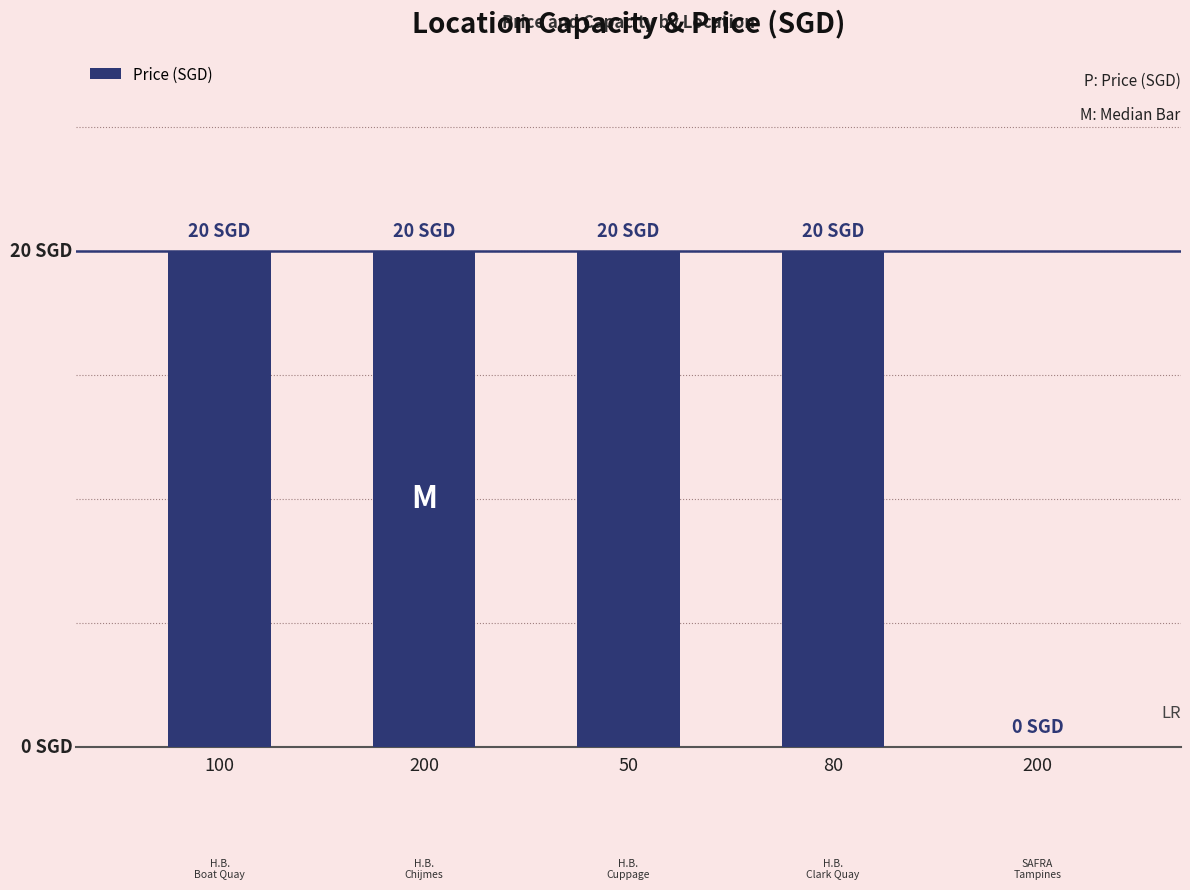

What is the approximate value at 80?

20